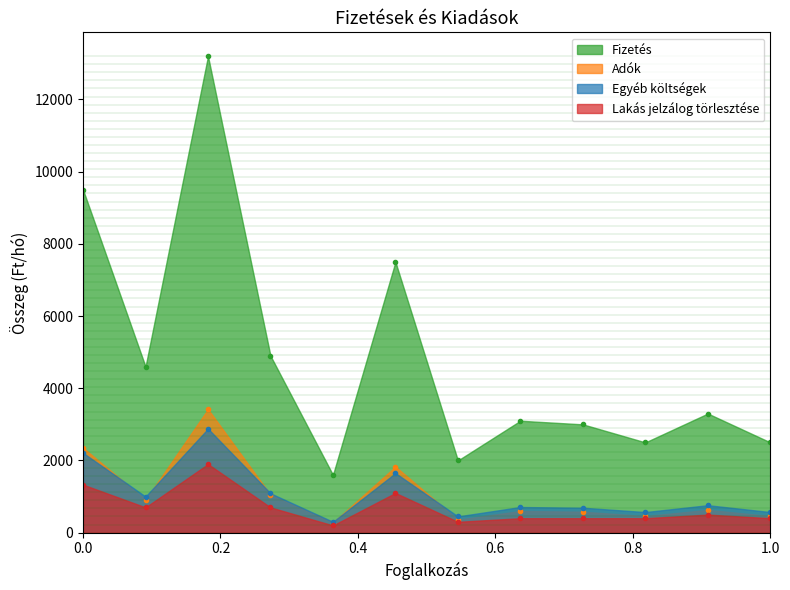

In Egyéb költségek, how many points are lower than both neighbors (excluding endpoints)?

4